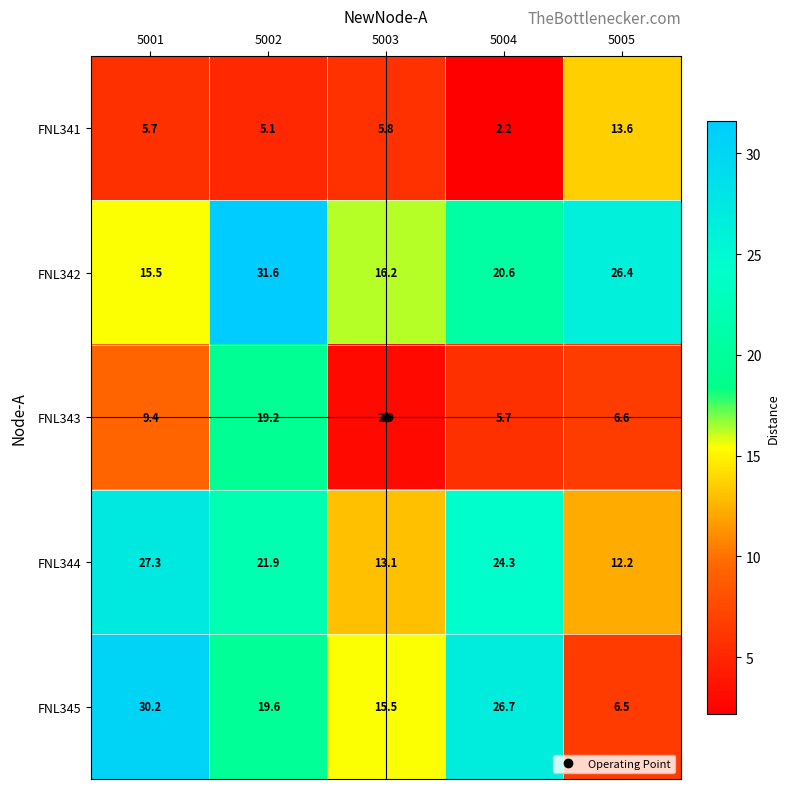

What value does the FNL342 series have at 5003?

16.2